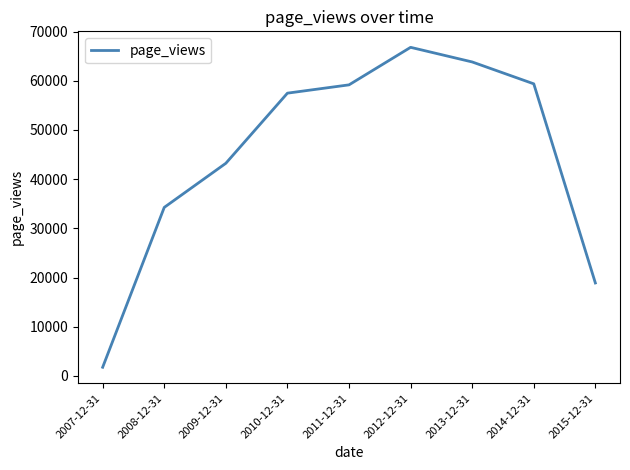

What is the difference between the maximum and minimum values?

65034